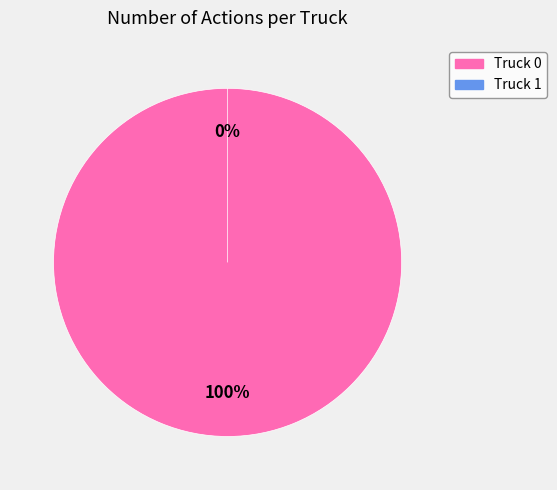

Which slice is the largest?

Truck 0